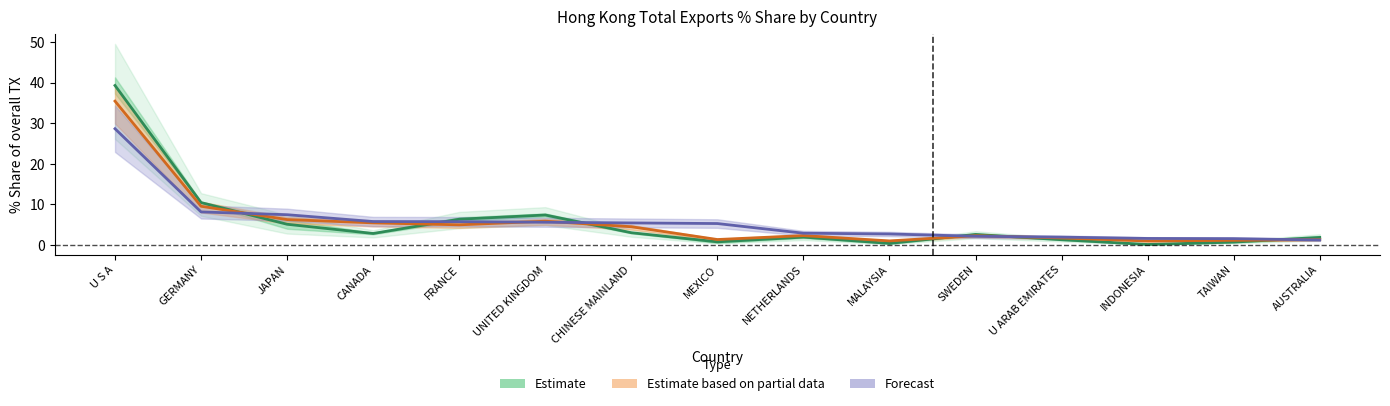

What is the sum of the 201712_Share values at JAPAN and GERMANY?

15.5